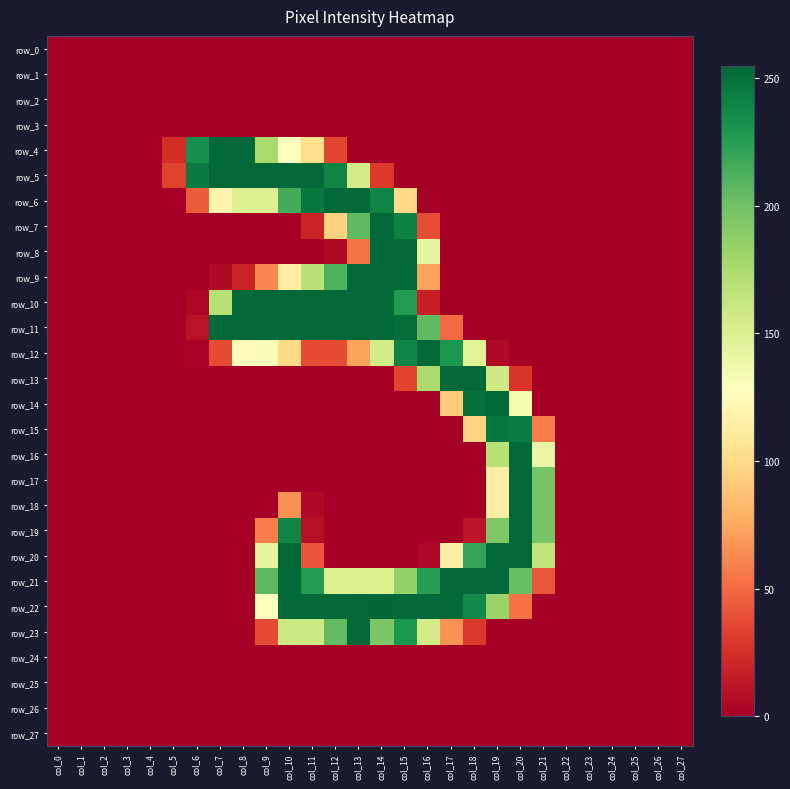

True or false: row_9 has a value of -121 at col_22.

False